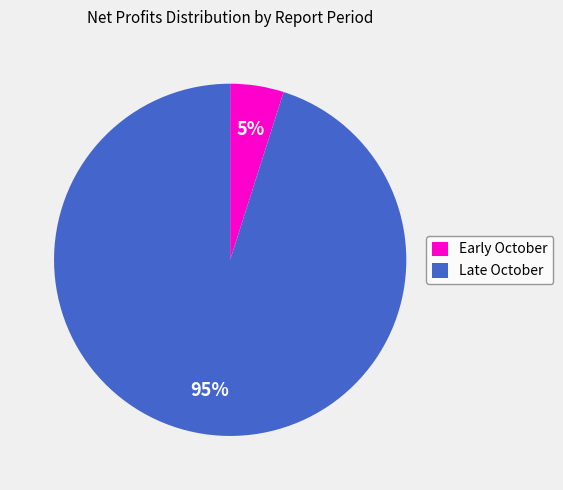

What is the majority slice?

Late October